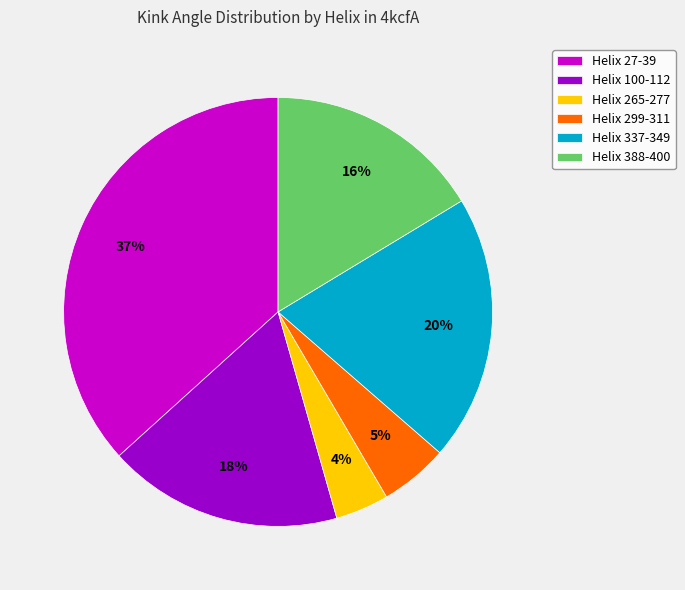

Is it true that Helix 265-277 is 4% of the pie?

True